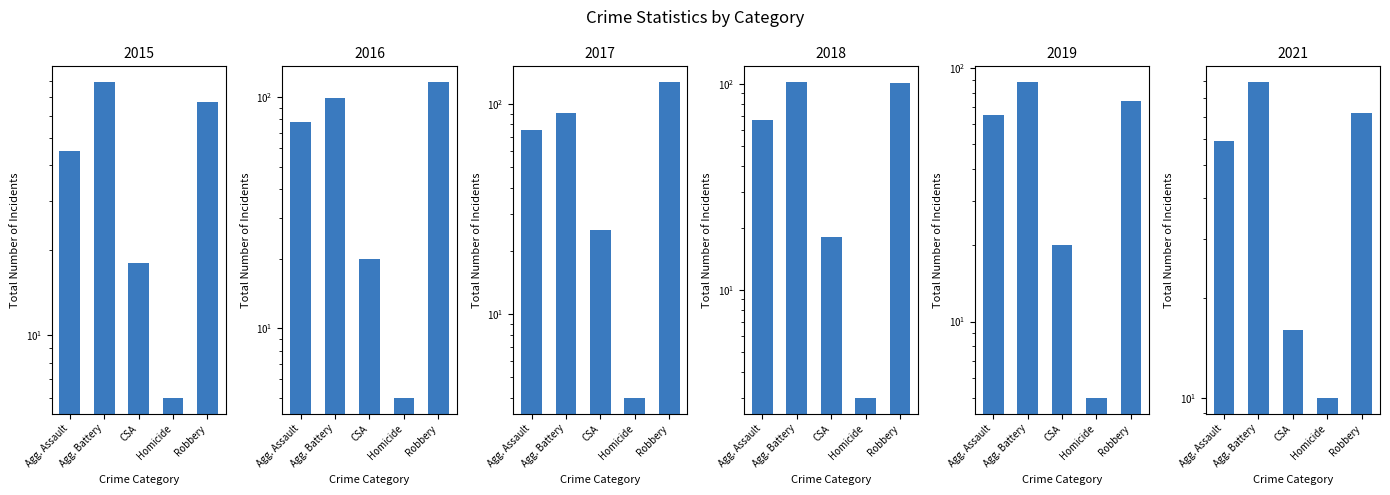

Count the number of data series in this chart.

6